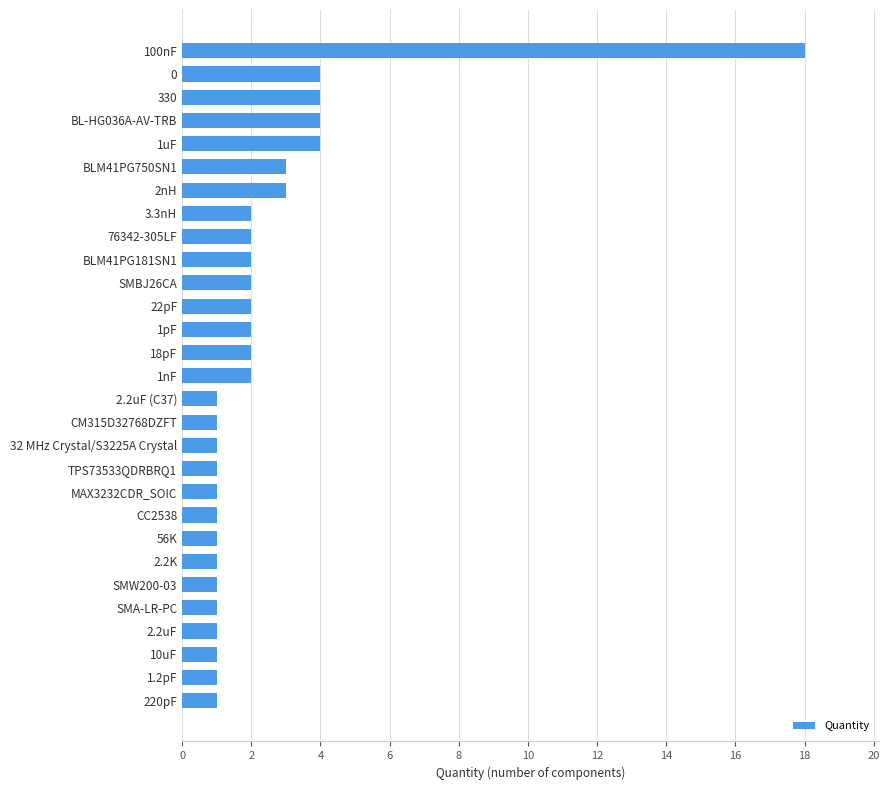

At which category does the chart reach its peak across all series?

100nF